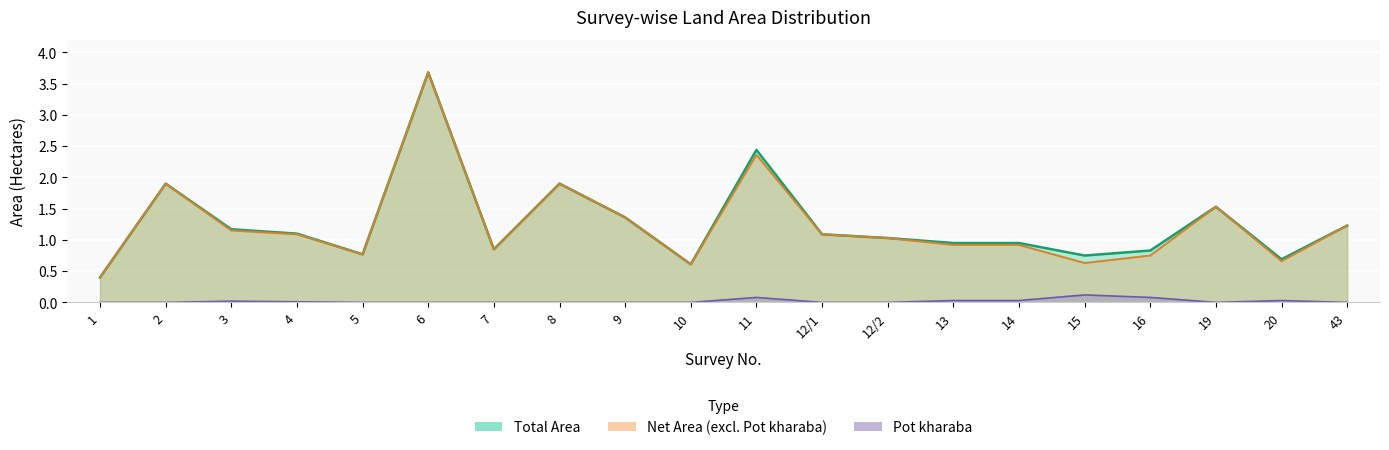

At which label does Pot kharaba reach its minimum?

1